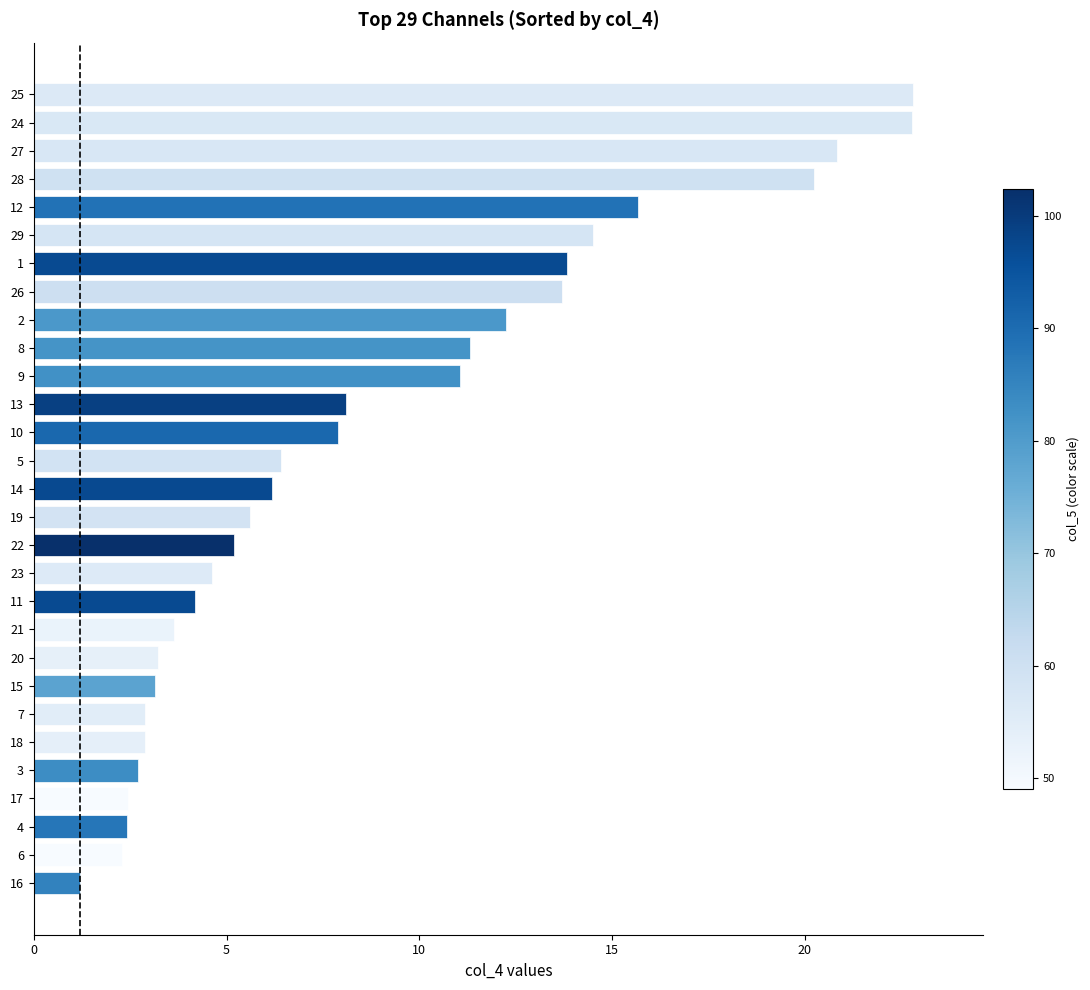

What is the change in value from 17 to 25?

+20.4